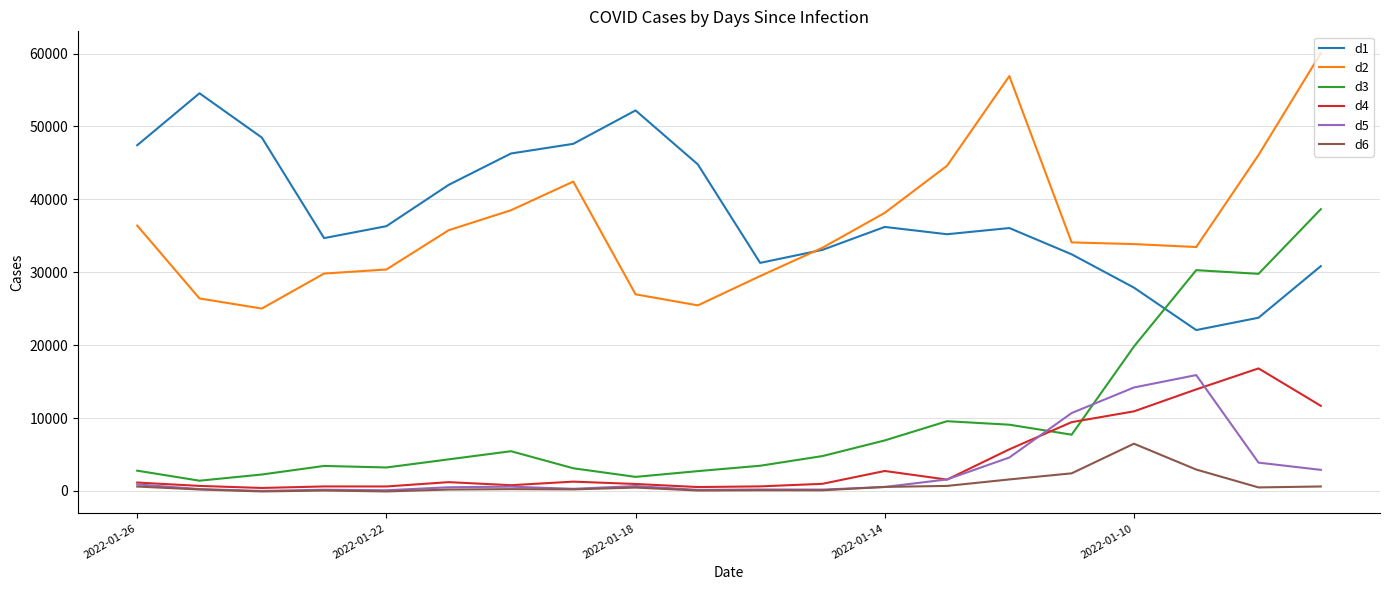

True or false: d2 and d5 intersect in this chart.

False